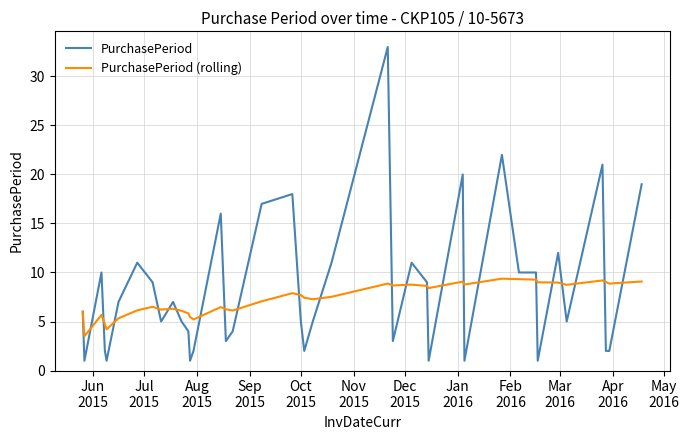

Count the number of categories in the chart.

40